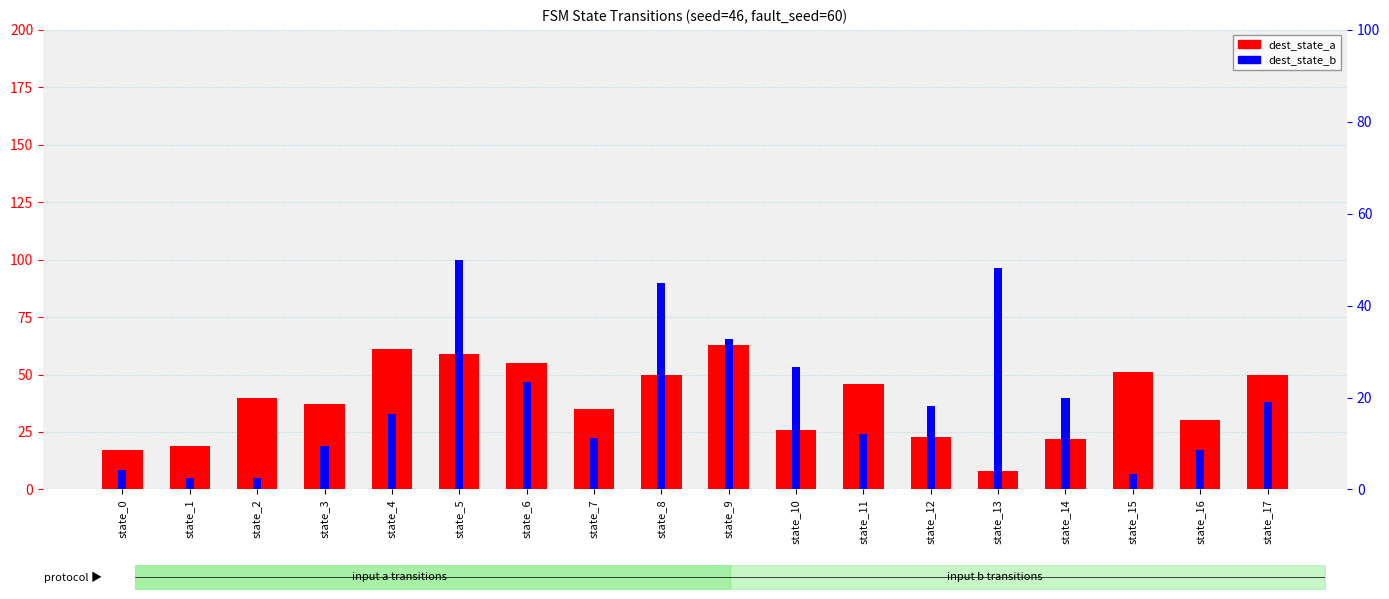

Where does the dest_state_b series first go above 18?

state_5